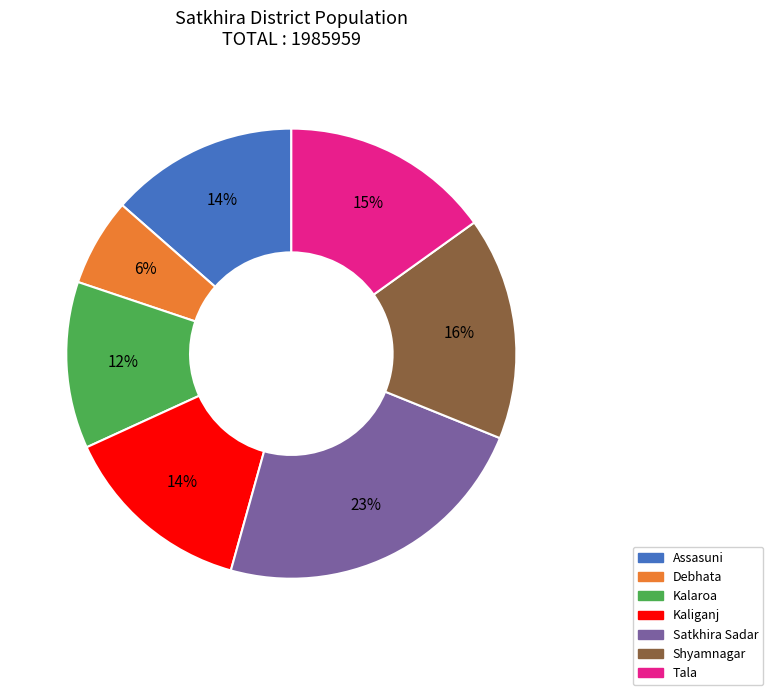

True or false: Debhata accounts for 1% of the total.

False